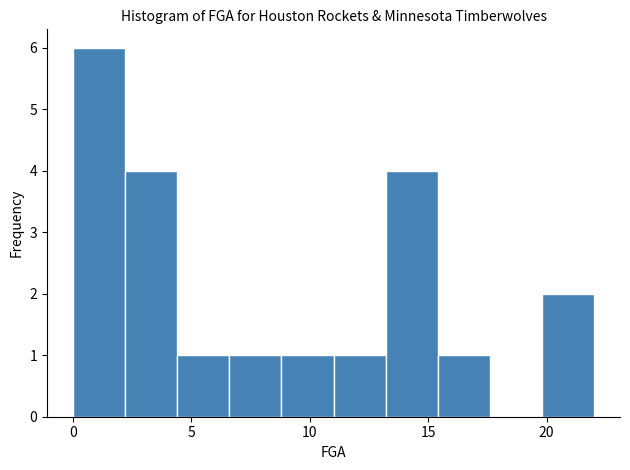

Reading left to right, list every bar in this chart as the range it spans on the x-axis followed by its height. Neither the bar edges nor the heights are printed on the chart, so give them approximately, as read against the axes.

0.0 to 2.2: 6
2.2 to 4.4: 4
4.4 to 6.6: 1
6.6 to 8.8: 1
8.8 to 11.0: 1
11.0 to 13.2: 1
13.2 to 15.4: 4
15.4 to 17.6: 1
17.6 to 19.8: 0
19.8 to 22.0: 2